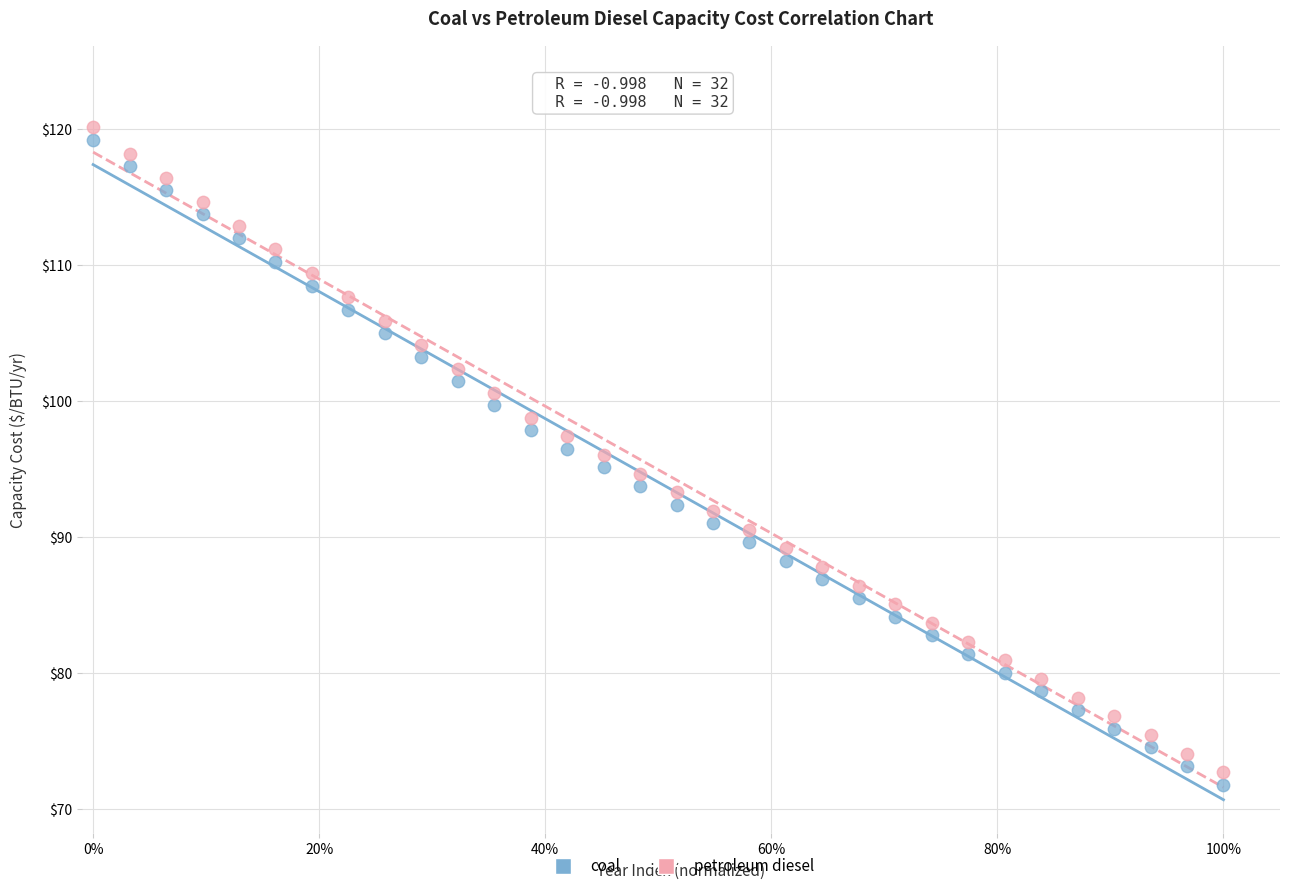

What are all the series names shown in the legend?

coal, petroleum diesel